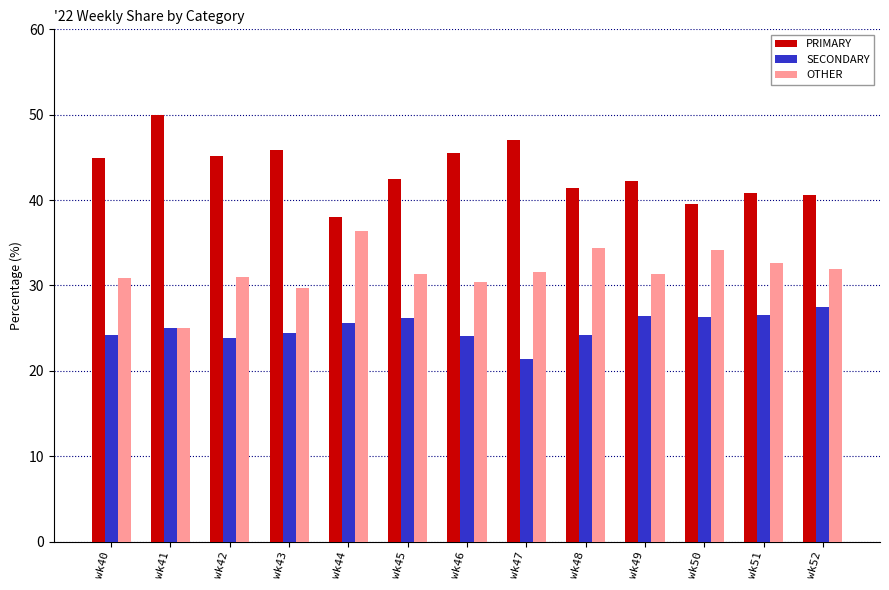

Rank the series by their average value, from lowest to highest.

SECONDARY, OTHER, PRIMARY